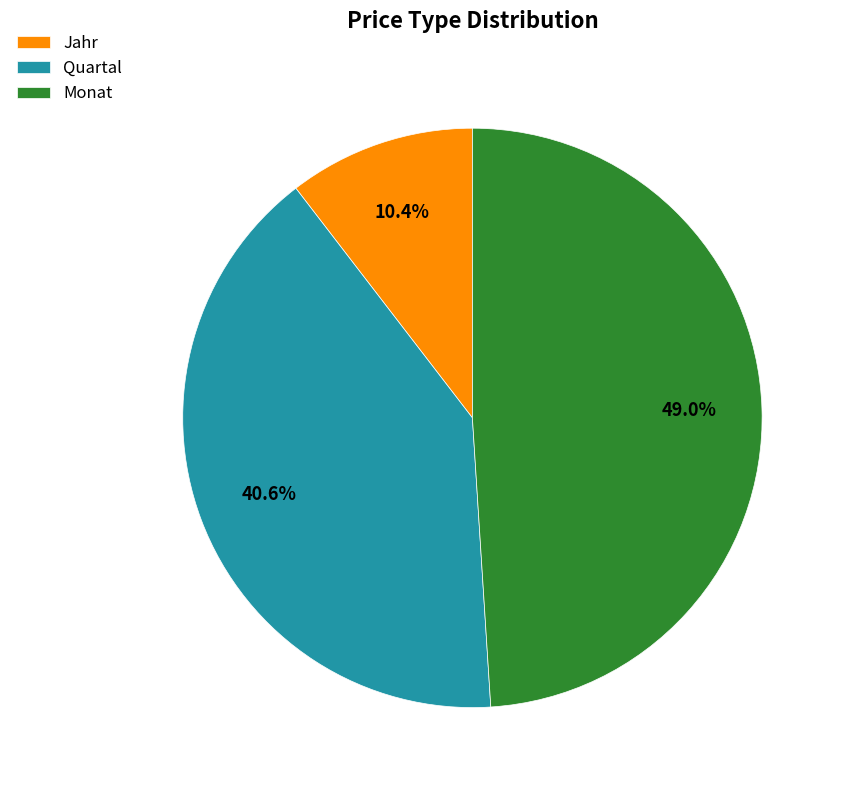

Does any single category account for the majority?

No